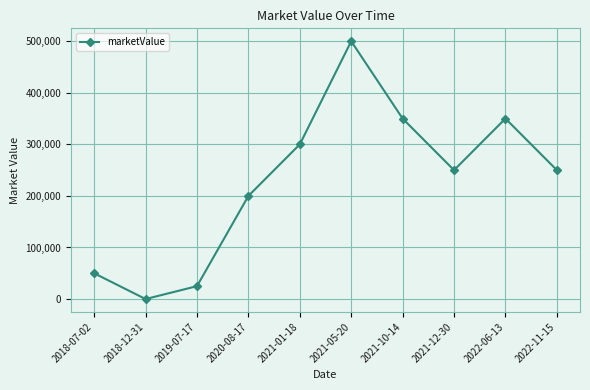

What is the label of the 7th point from the right?

2020-08-17